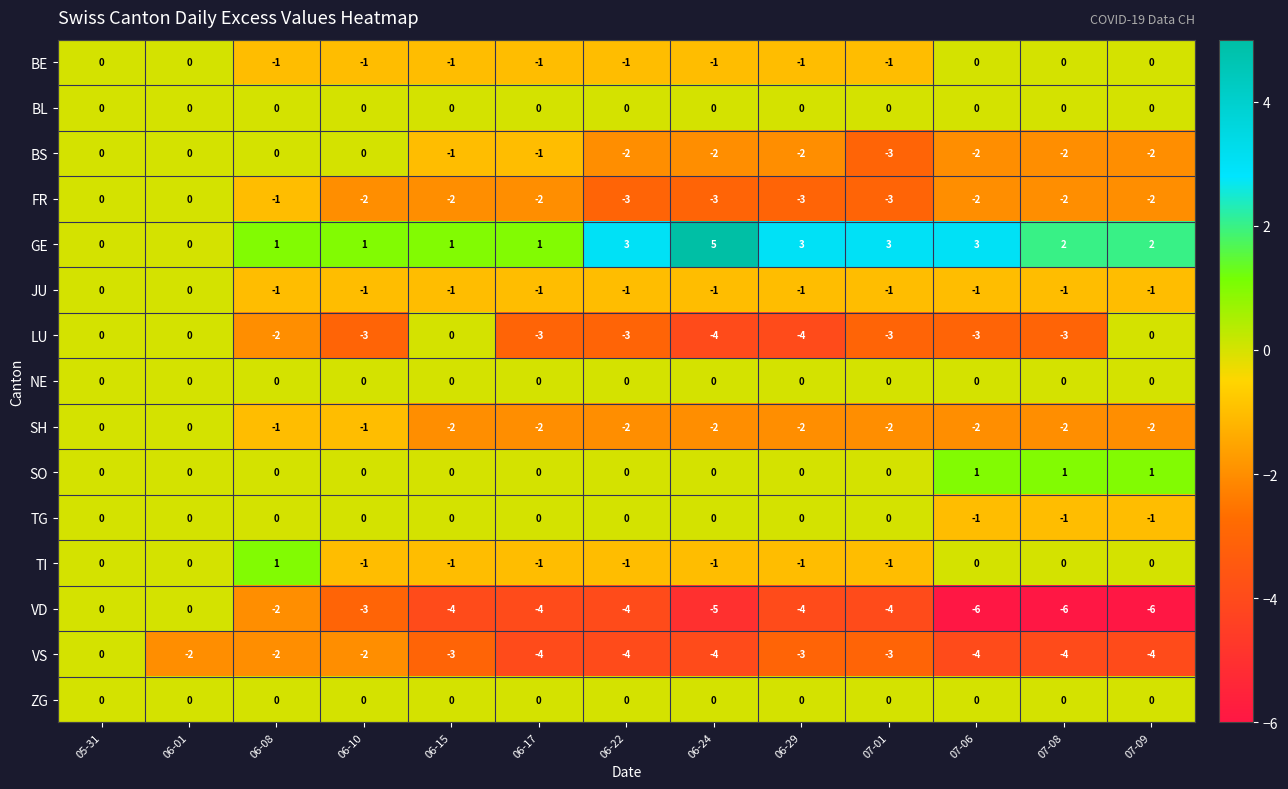

Count the SO values in the range 0 to 1.

13